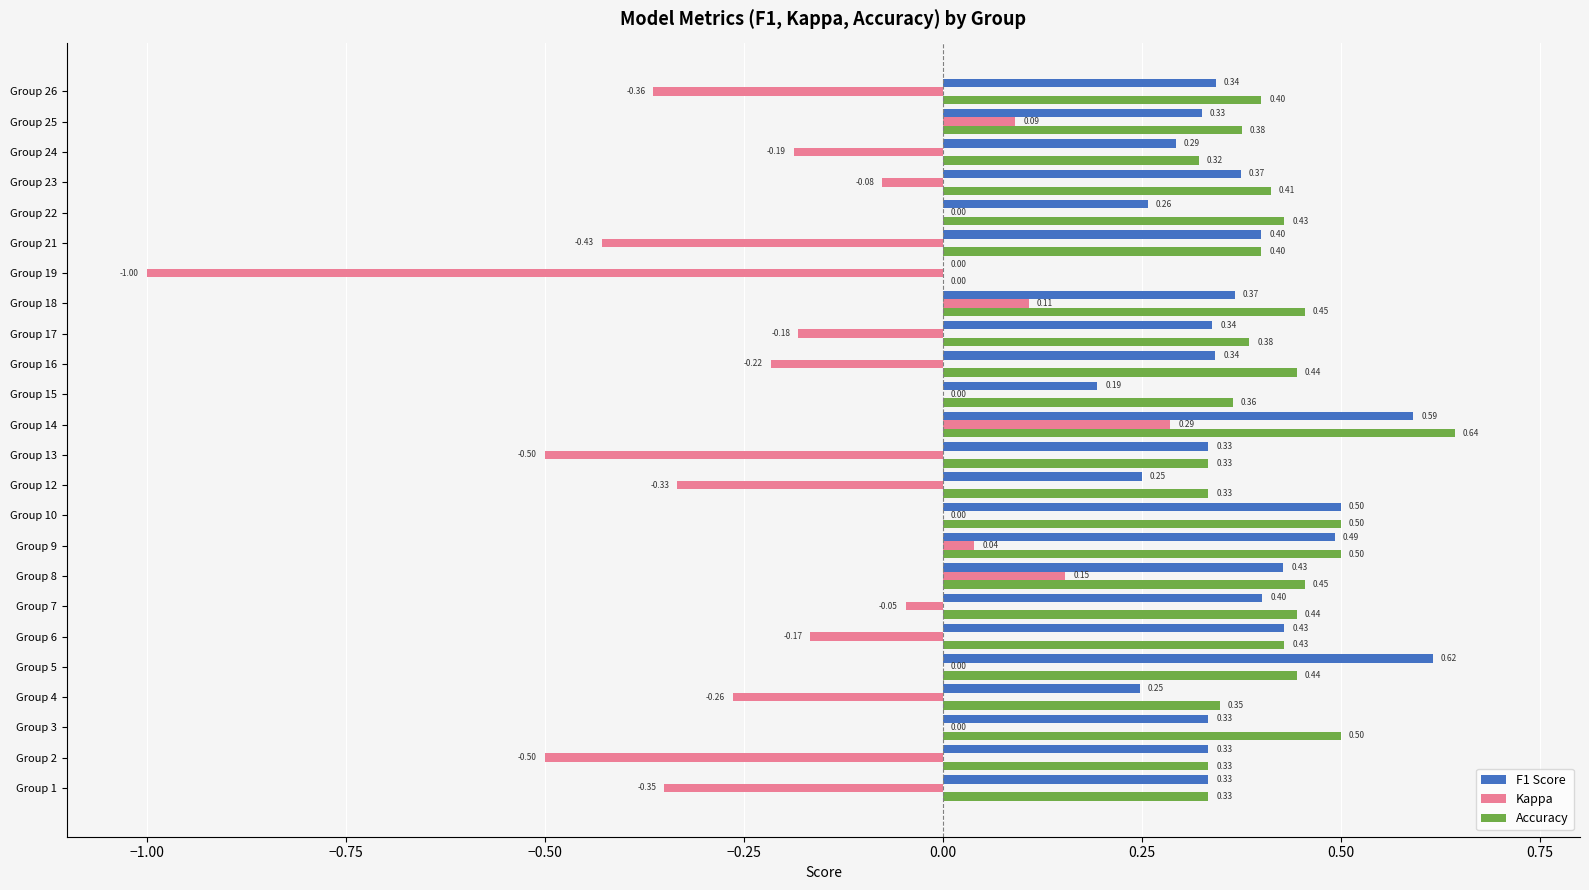

Which series changed the most between Group 9 and Group 12?

Kappa